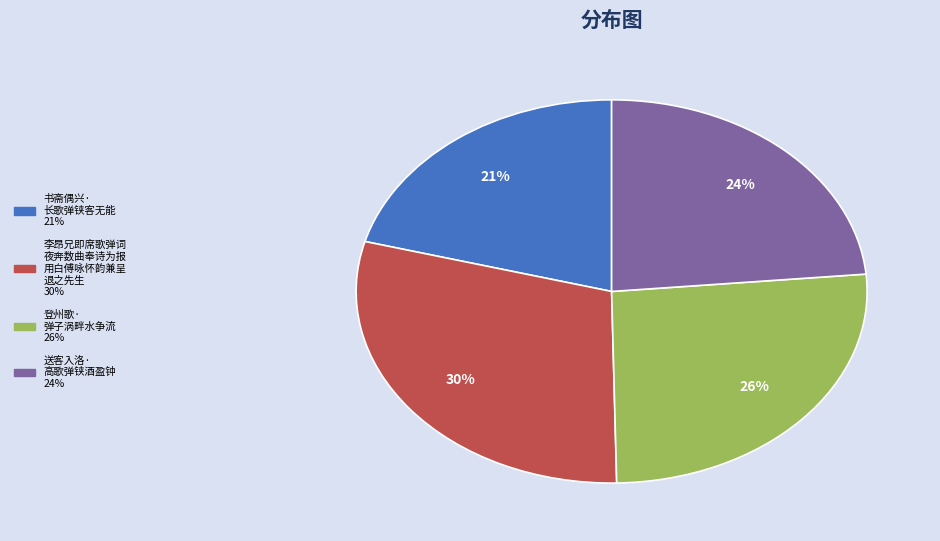

Is there any slice that represents more than half of the pie?

No